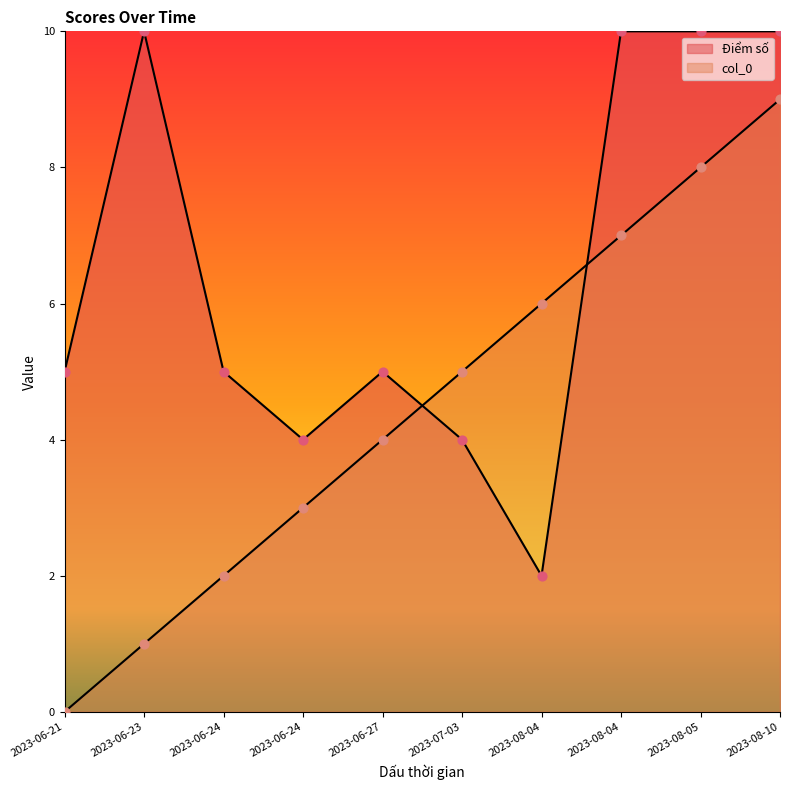

What is the total value across all series at 2023-08-04?

8